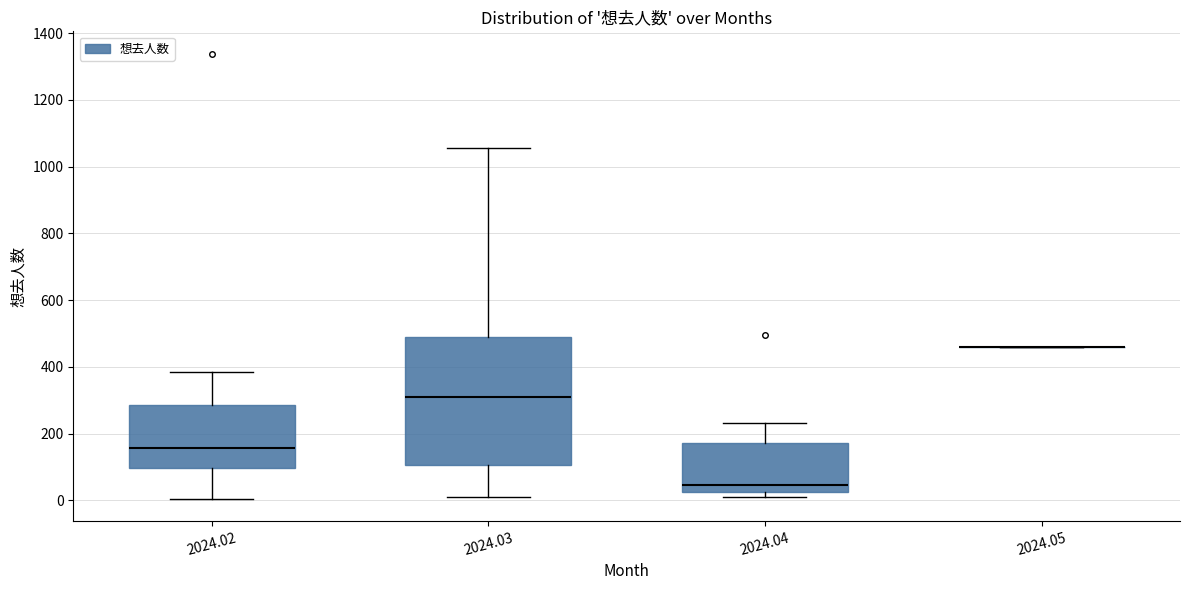

Comparing the boxes themselves (not the whiskers), which one is the tallest?

2024.03